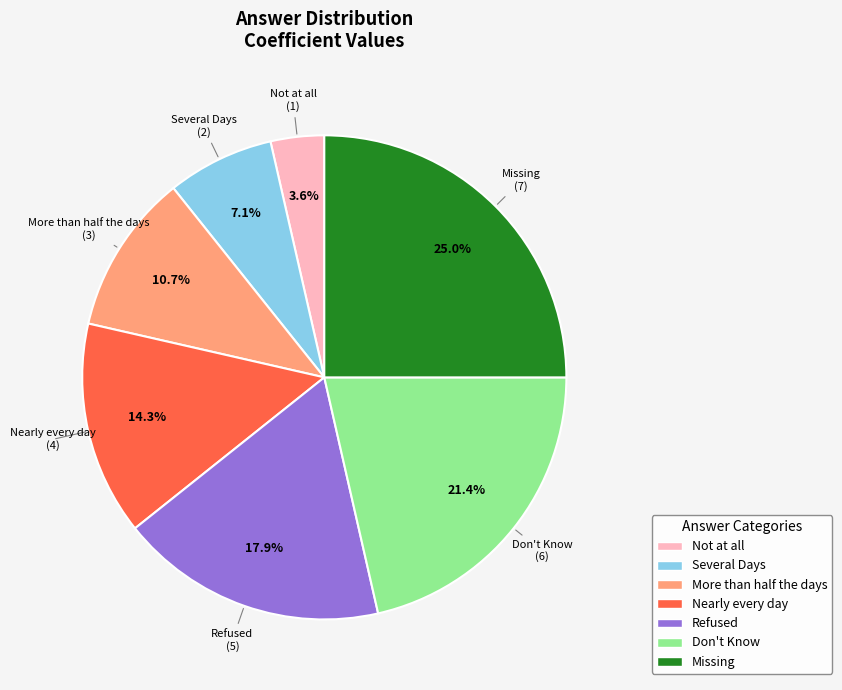

Which category has the biggest portion of the pie?

Missing